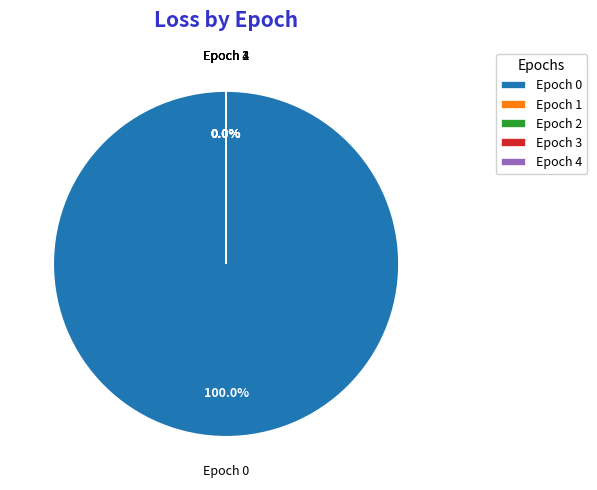

To the nearest percent, what is the difference between the largest and smallest slice percentages?

100%